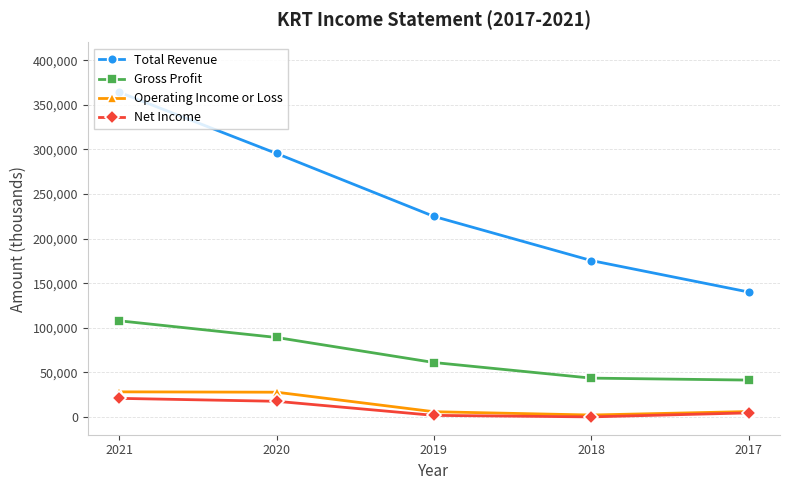

What is the sum of all Total Revenue values?

1200100